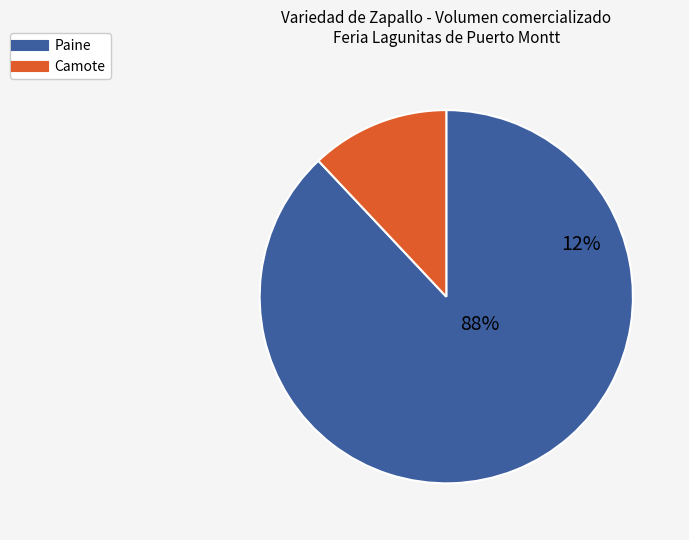

Does 16 account for over 50% of the chart?

No